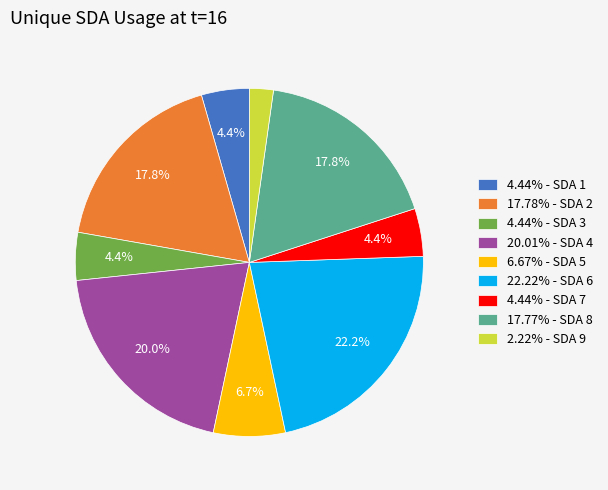

To the nearest percent, what is the average slice percentage?

11%